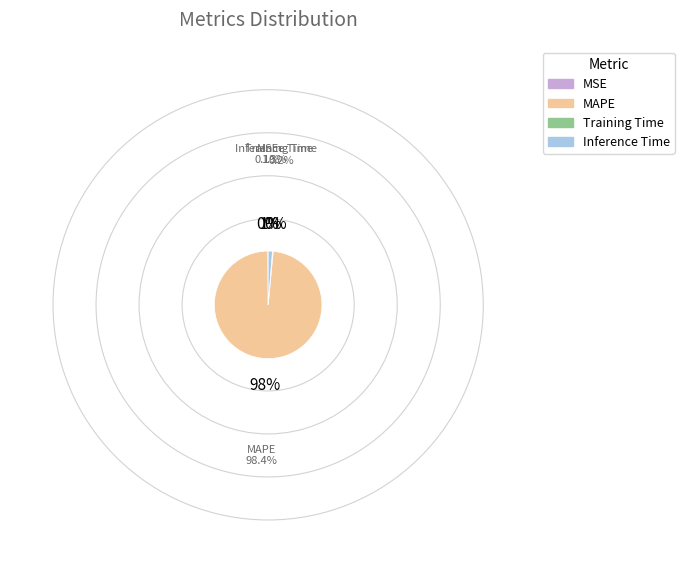

What is the largest slice in the pie chart?

MAPE